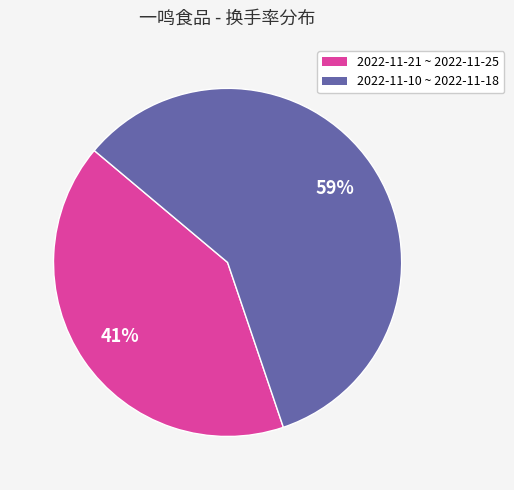

To the nearest percent, what is the average slice percentage?

50%